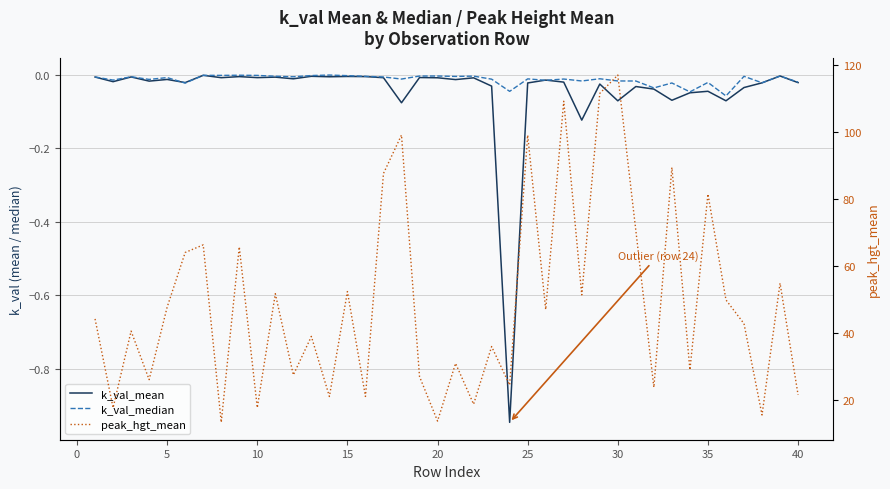

What are all the series names shown in the legend?

k_val_mean, k_val_median, peak_hgt_mean